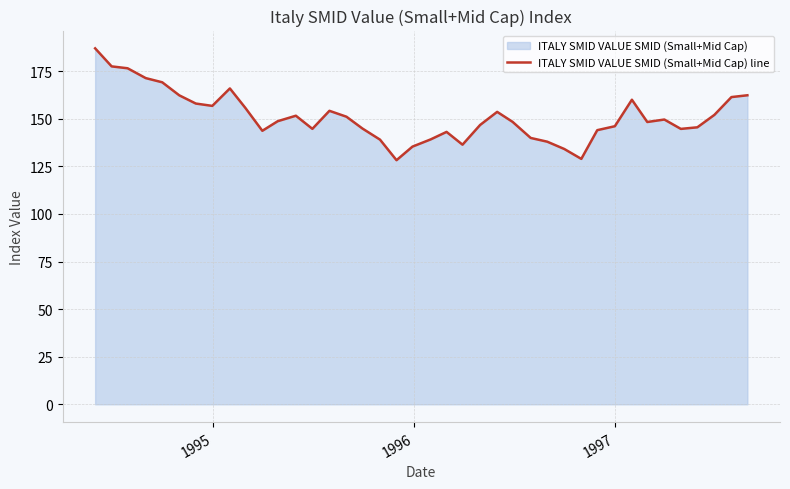

What is the minimum value shown in the chart?

128.3